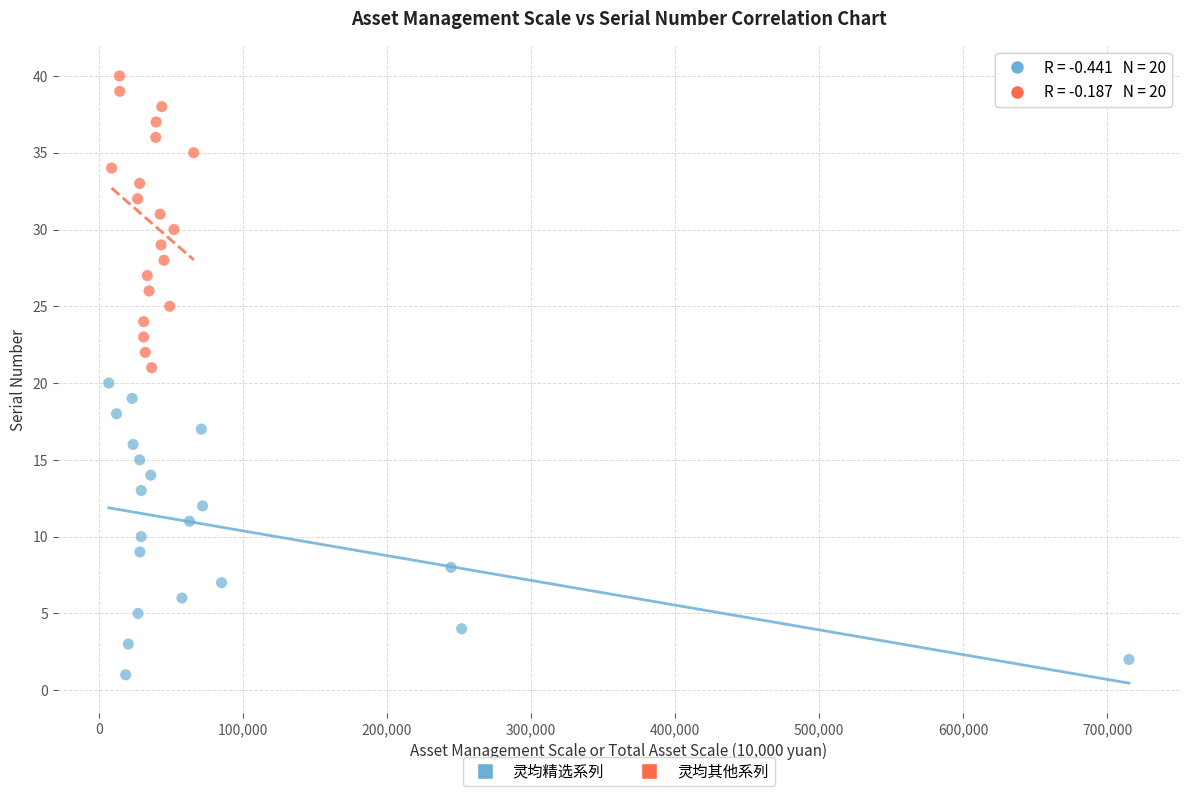

Which series contains the lowest Y value?

灵均精选系列